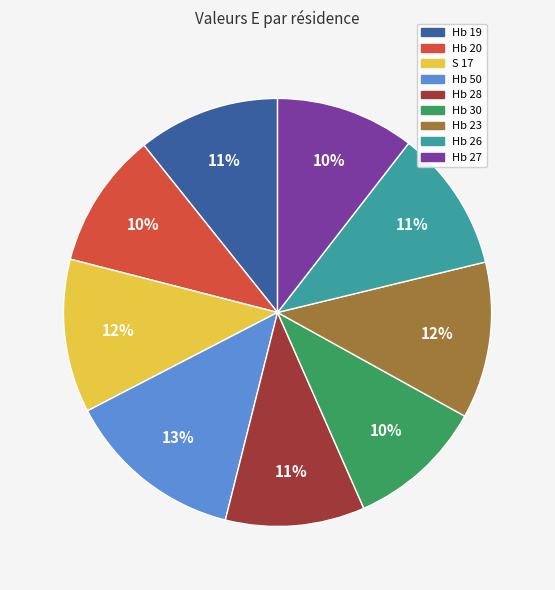

The Hb 30 slice represents 5% of the pie. True or false?

False